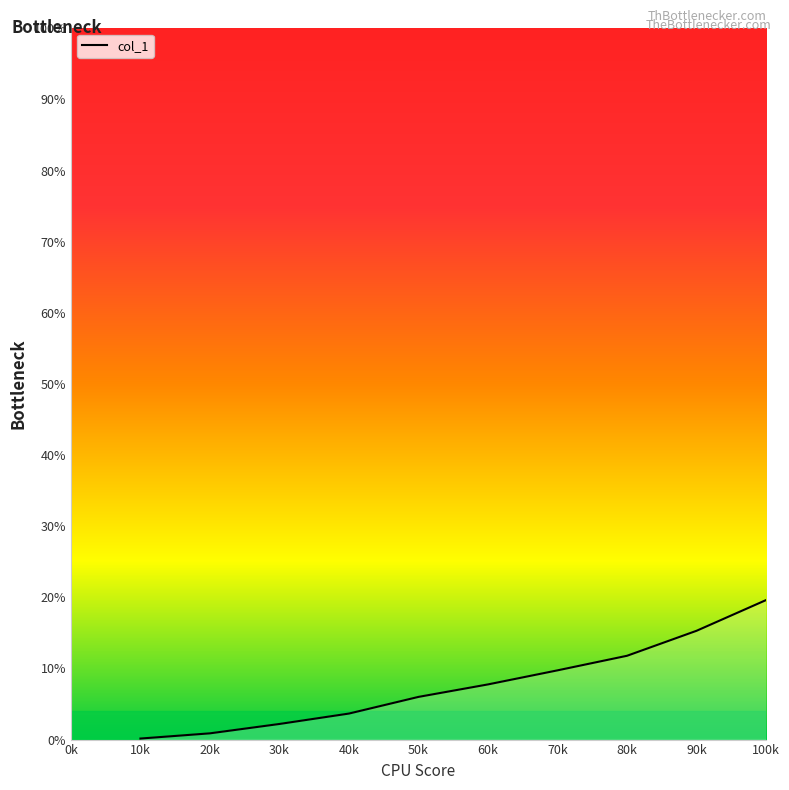

What is the difference between the maximum and minimum values?

79.9